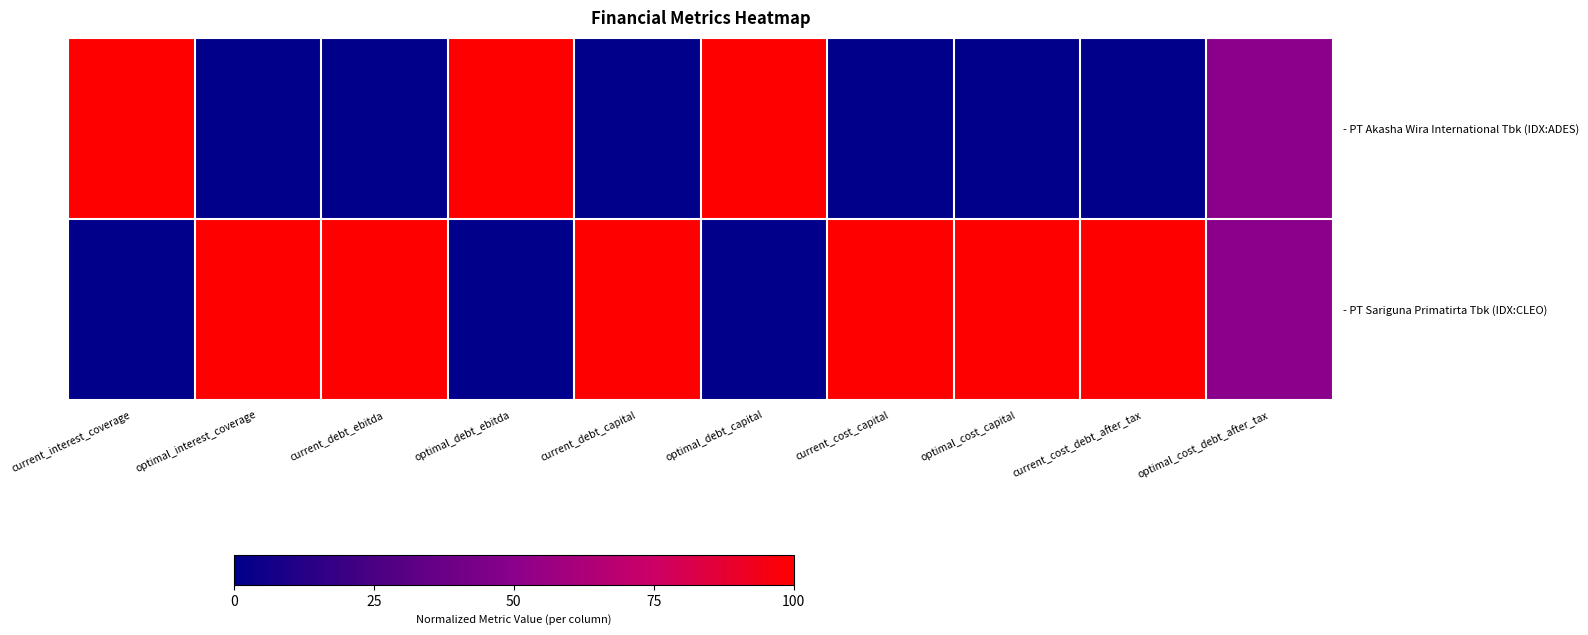

What is the total value across all series at optimal_cost_debt_after_tax?

1.0